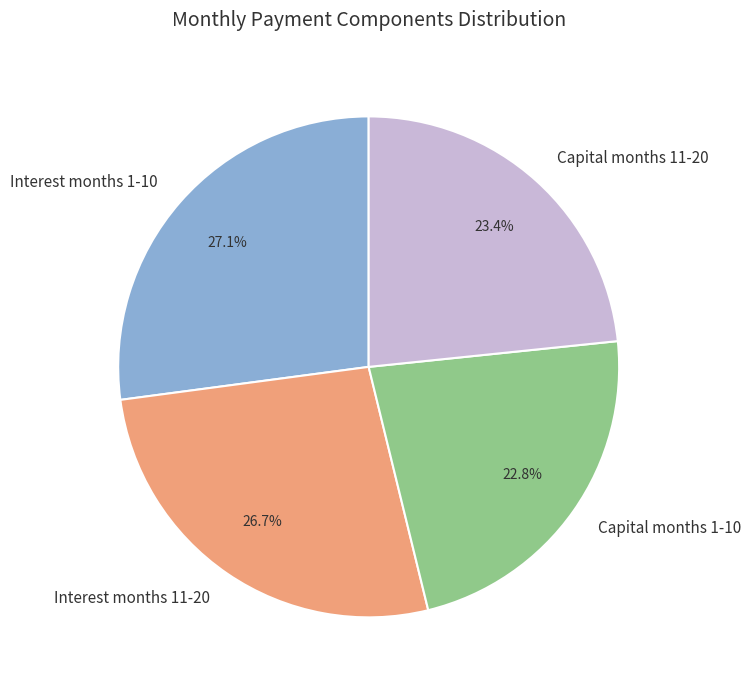

Between Interest months 11-20 and Capital months 1-10, which is larger?

Interest months 11-20